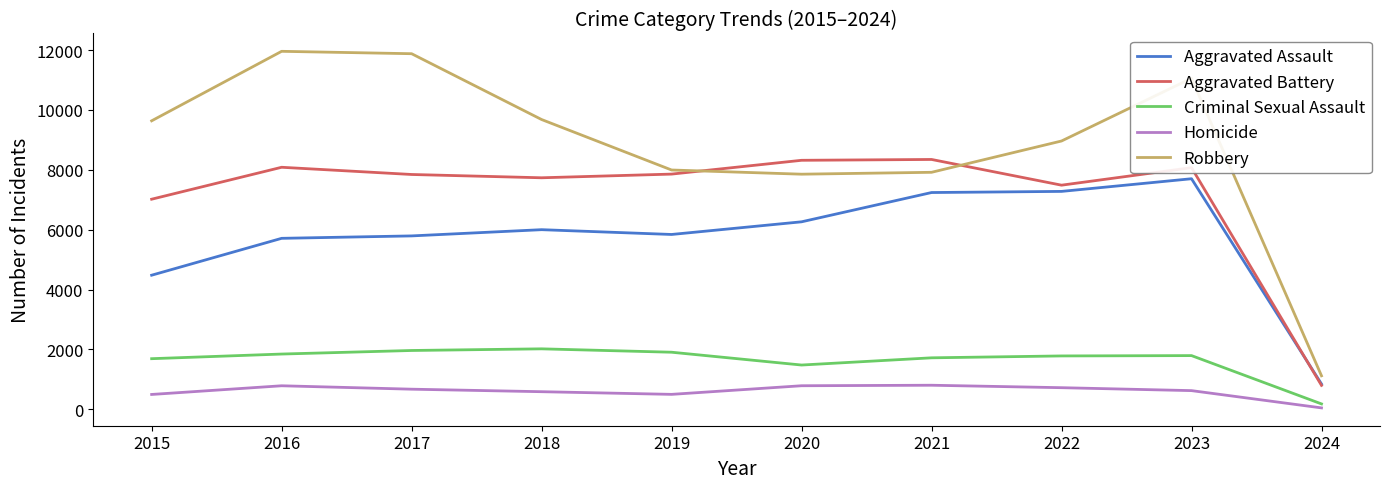

What is the total value across all series at 2021?

26031